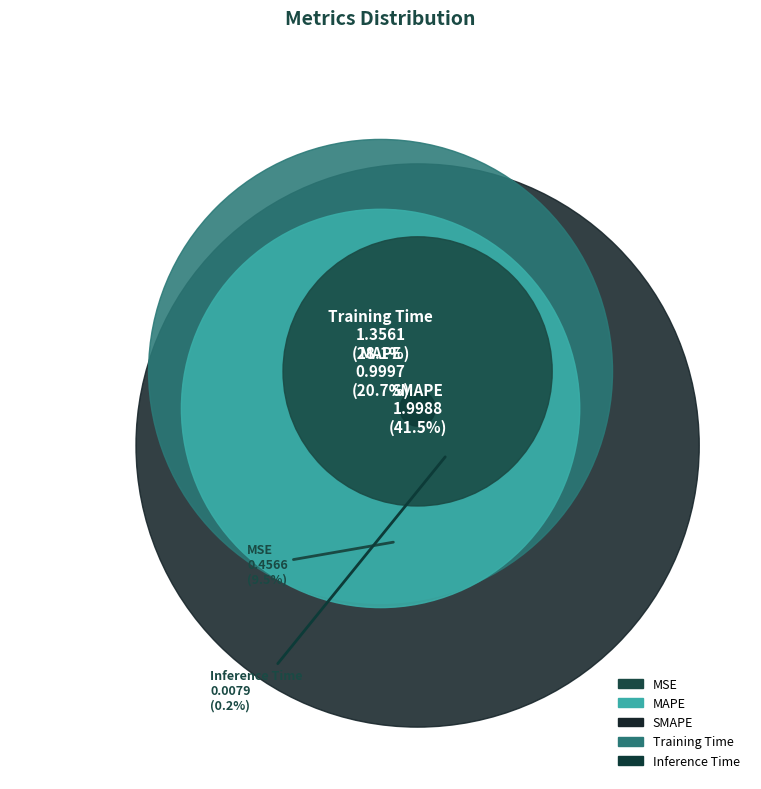

Which slice is the smallest?

Inference Time